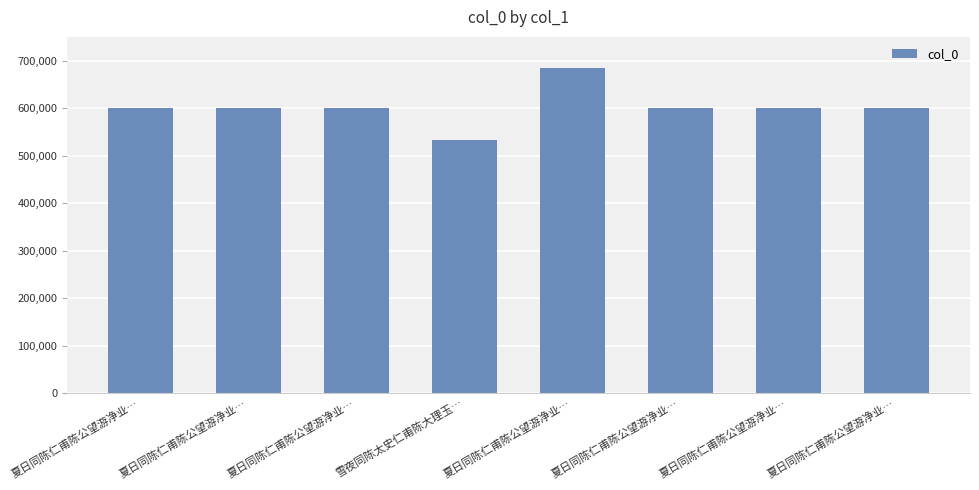

What is the sum of the values at 夏日同陈仁甫陈公望游净业… and 夏日同陈仁甫陈公望游净业…?

1200825